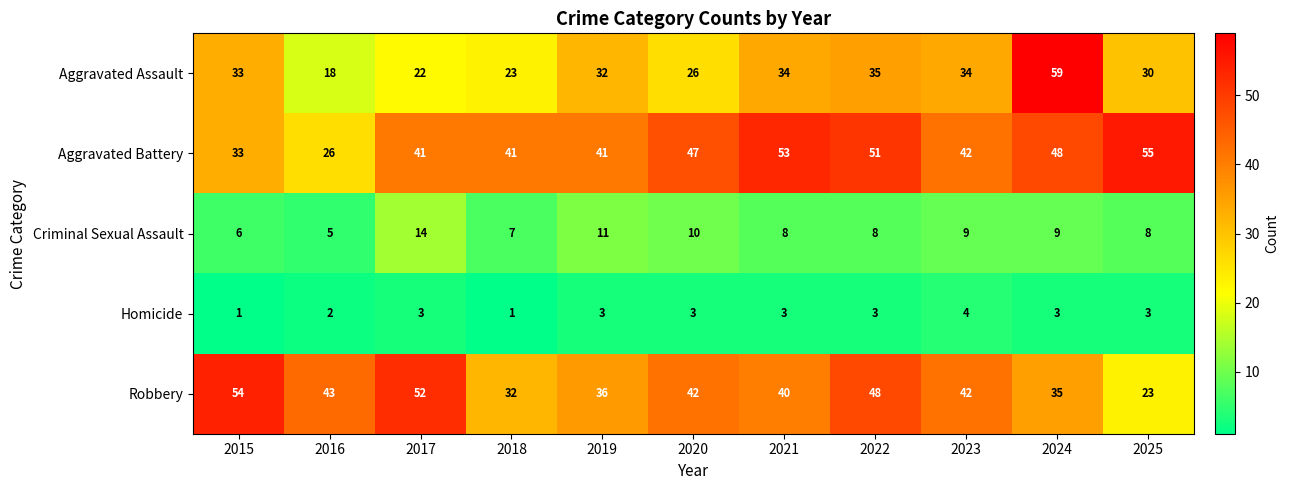

Count the number of data series in this chart.

5